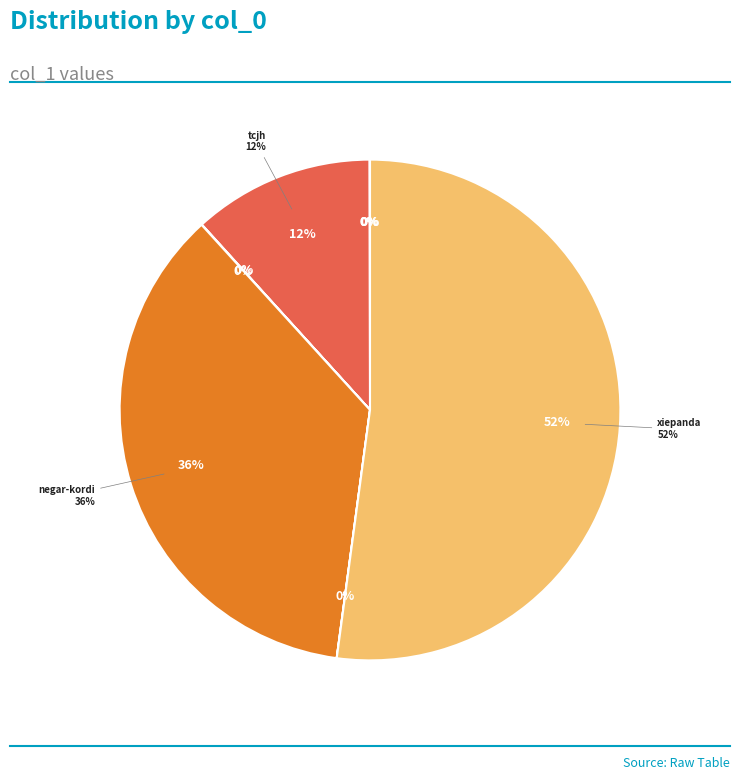

Is there a majority slice in this chart?

Yes